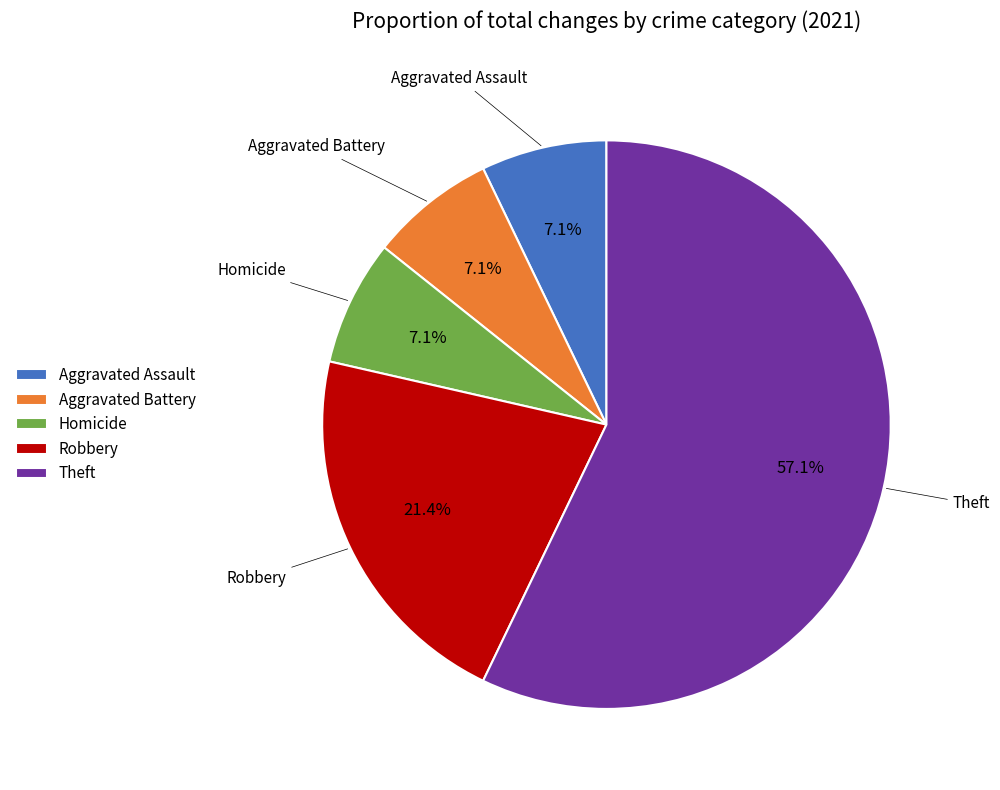

What is the majority slice?

Theft